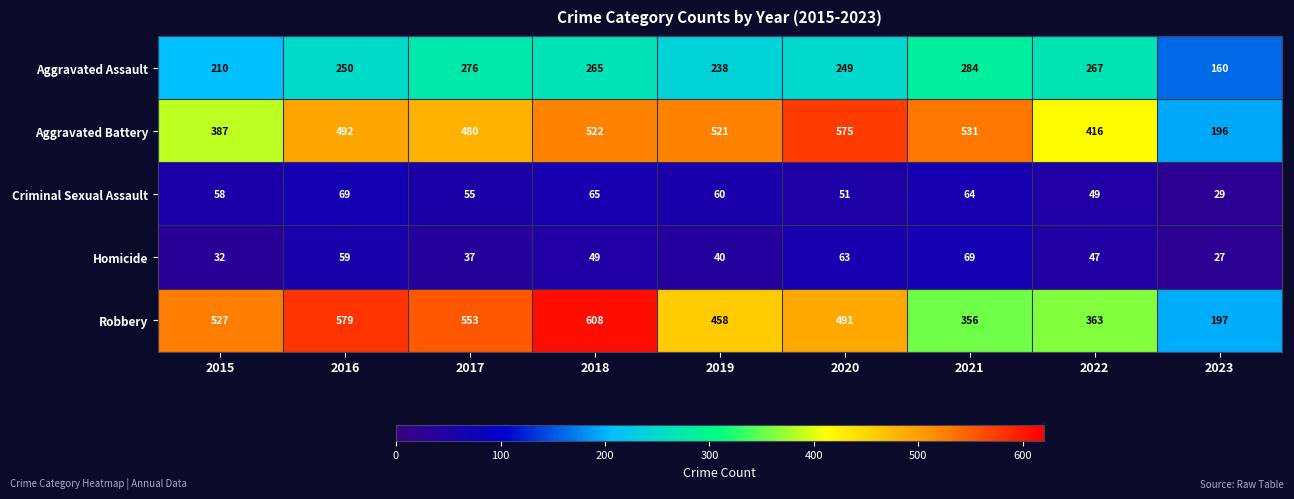

At which label does Aggravated Assault reach its peak?

2021